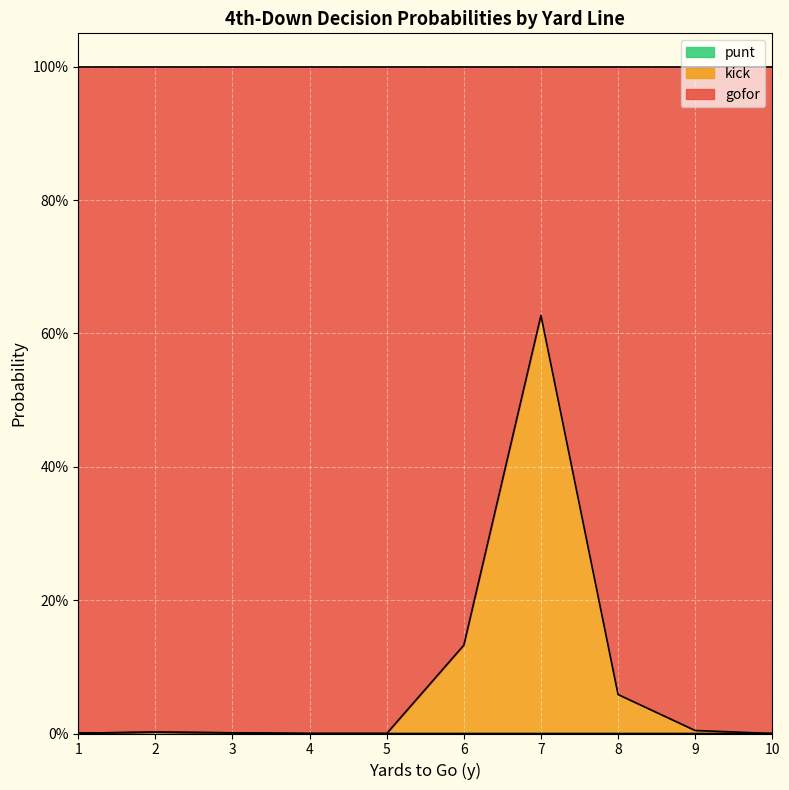

Does the chart display data point markers on the line(s)?

No